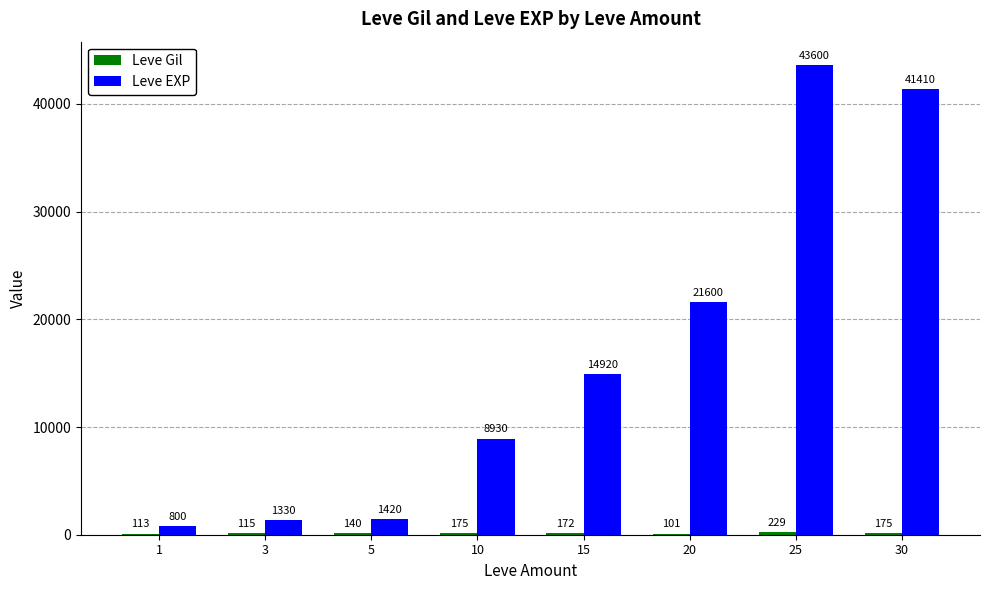

The Leve EXP series shows 1420 at 5. True or false?

True